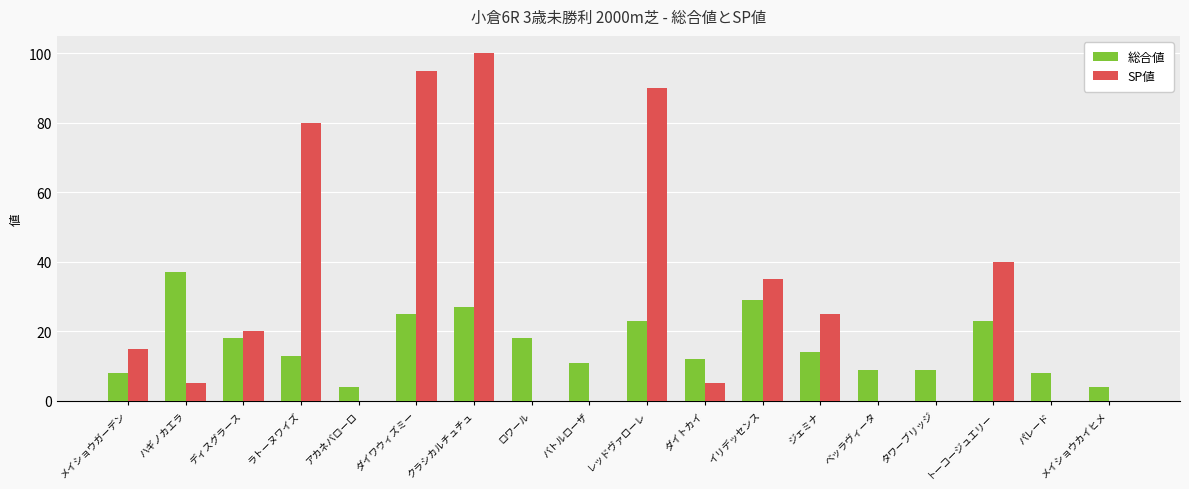

Where is SP値 nearest to the value 50?

トーコージュエリー